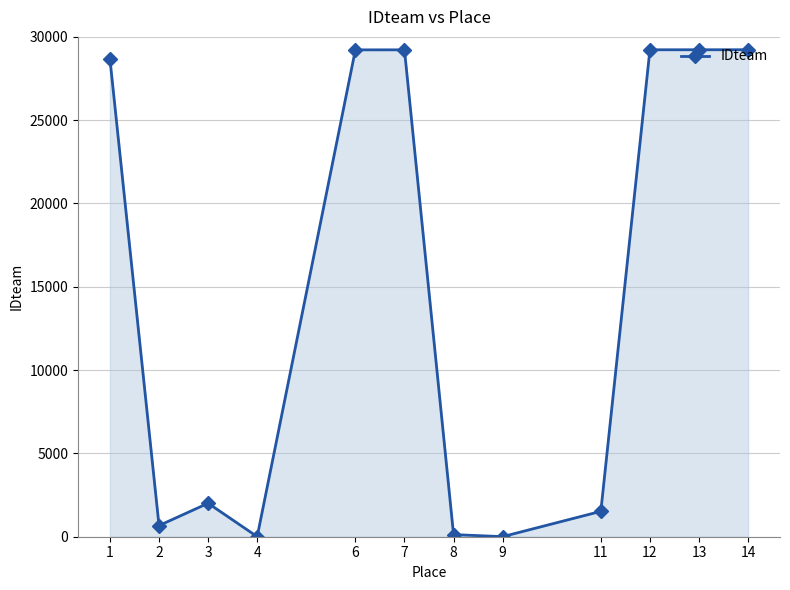

How many data points are less than 28674?

6